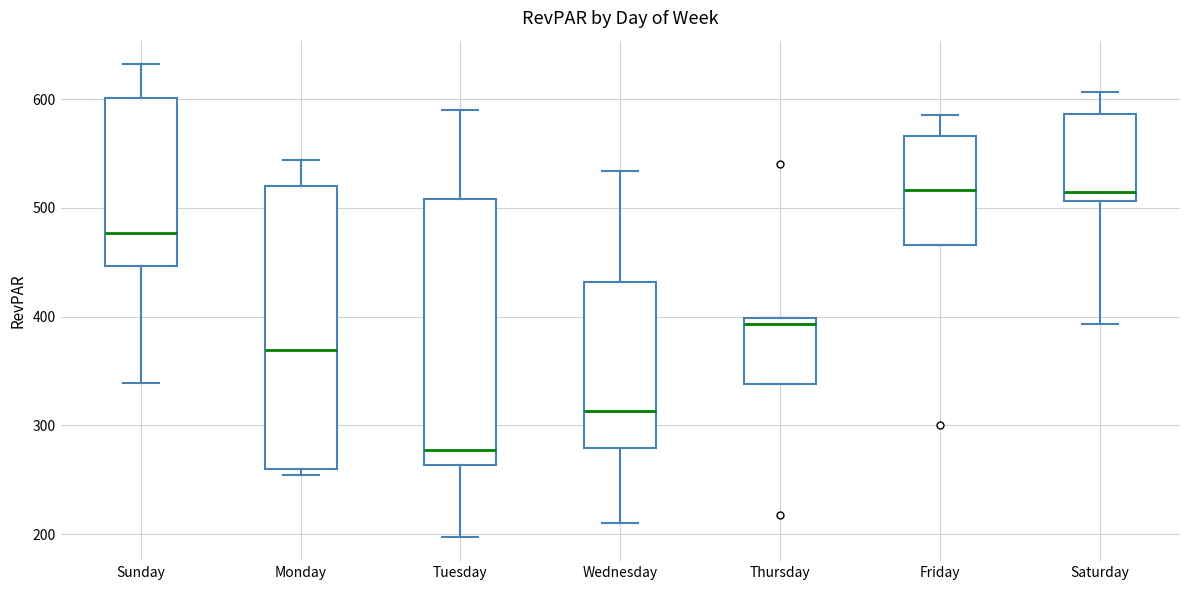

Reading left to right, transcribe this box plot: for each box, give where its median line is, the range the box spans, and where its two whiskers end, as read against the y-axis. The values are not printed on the chart, so give them approximately, as read against the axis.

Sunday: median 480, box 450 to 600, whiskers 340 to 630
Monday: median 370, box 260 to 520, whiskers 250 to 540
Tuesday: median 280, box 260 to 510, whiskers 200 to 590
Wednesday: median 310, box 280 to 430, whiskers 210 to 530
Thursday: median 390, box 340 to 400, whiskers 340 to 400
Friday: median 520, box 470 to 570, whiskers 470 to 590
Saturday: median 520, box 510 to 590, whiskers 390 to 610